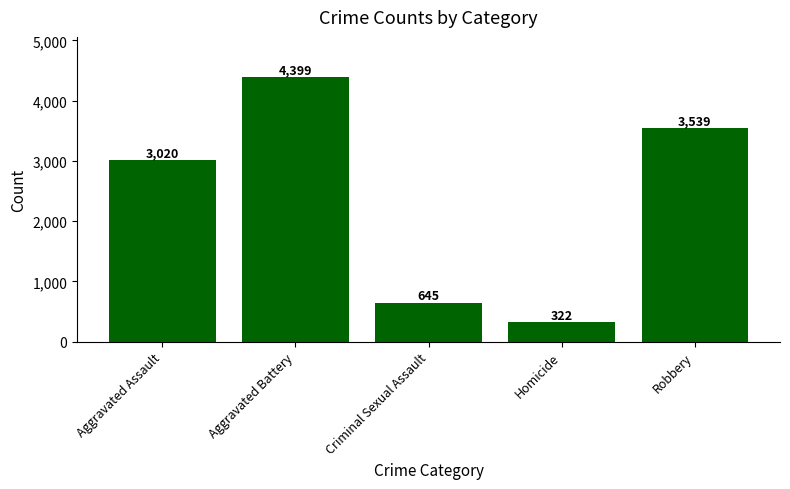

Where is the data nearest to the value 2360?

Aggravated Assault